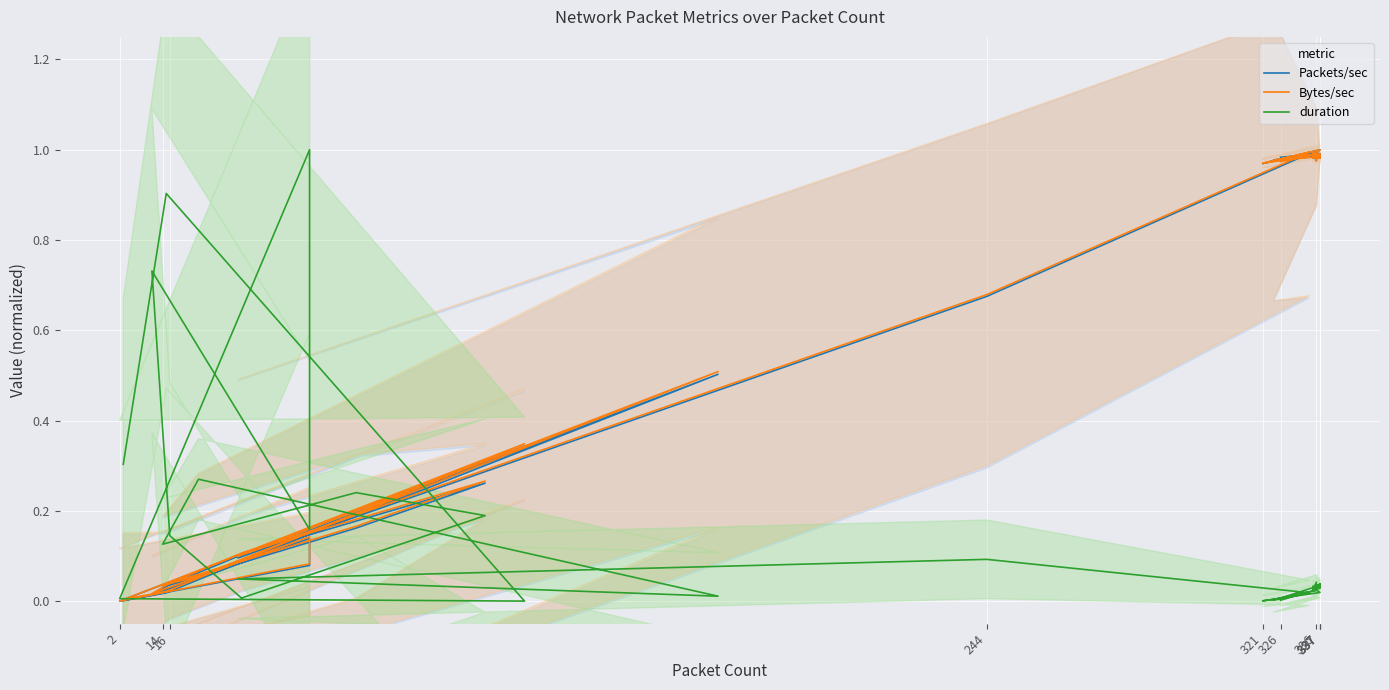

The value of Packets/sec at 2 is -0.4. True or false?

False